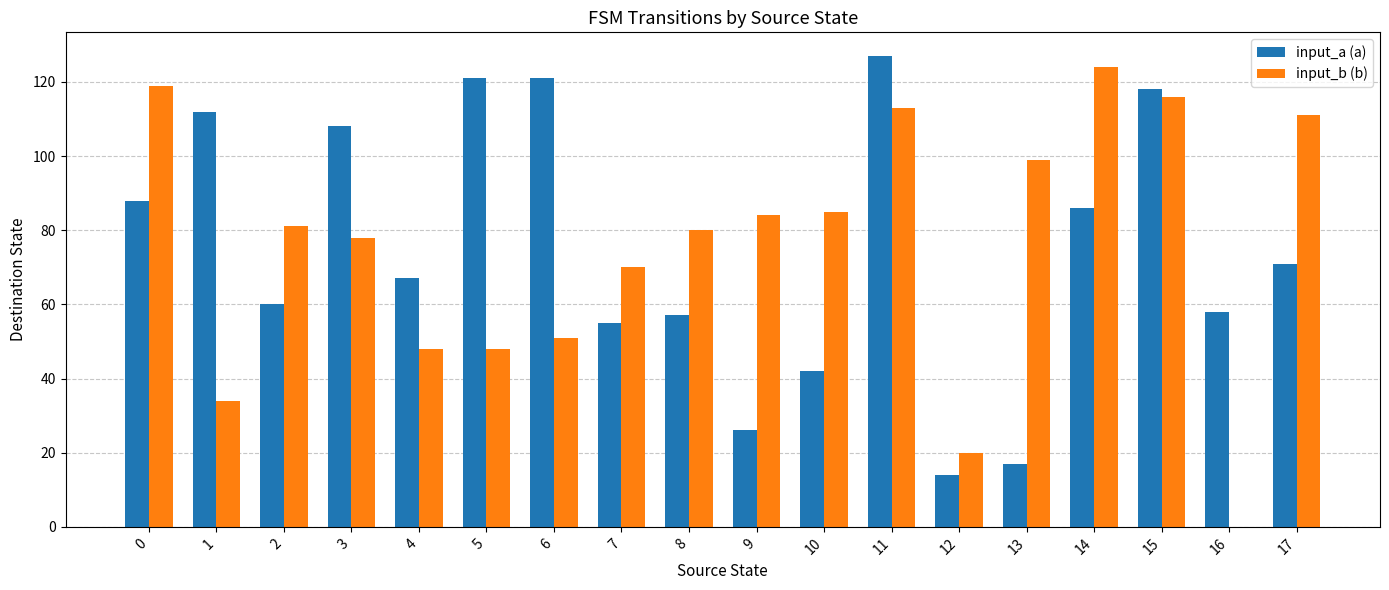

Does the chart contain stacked bars?

No